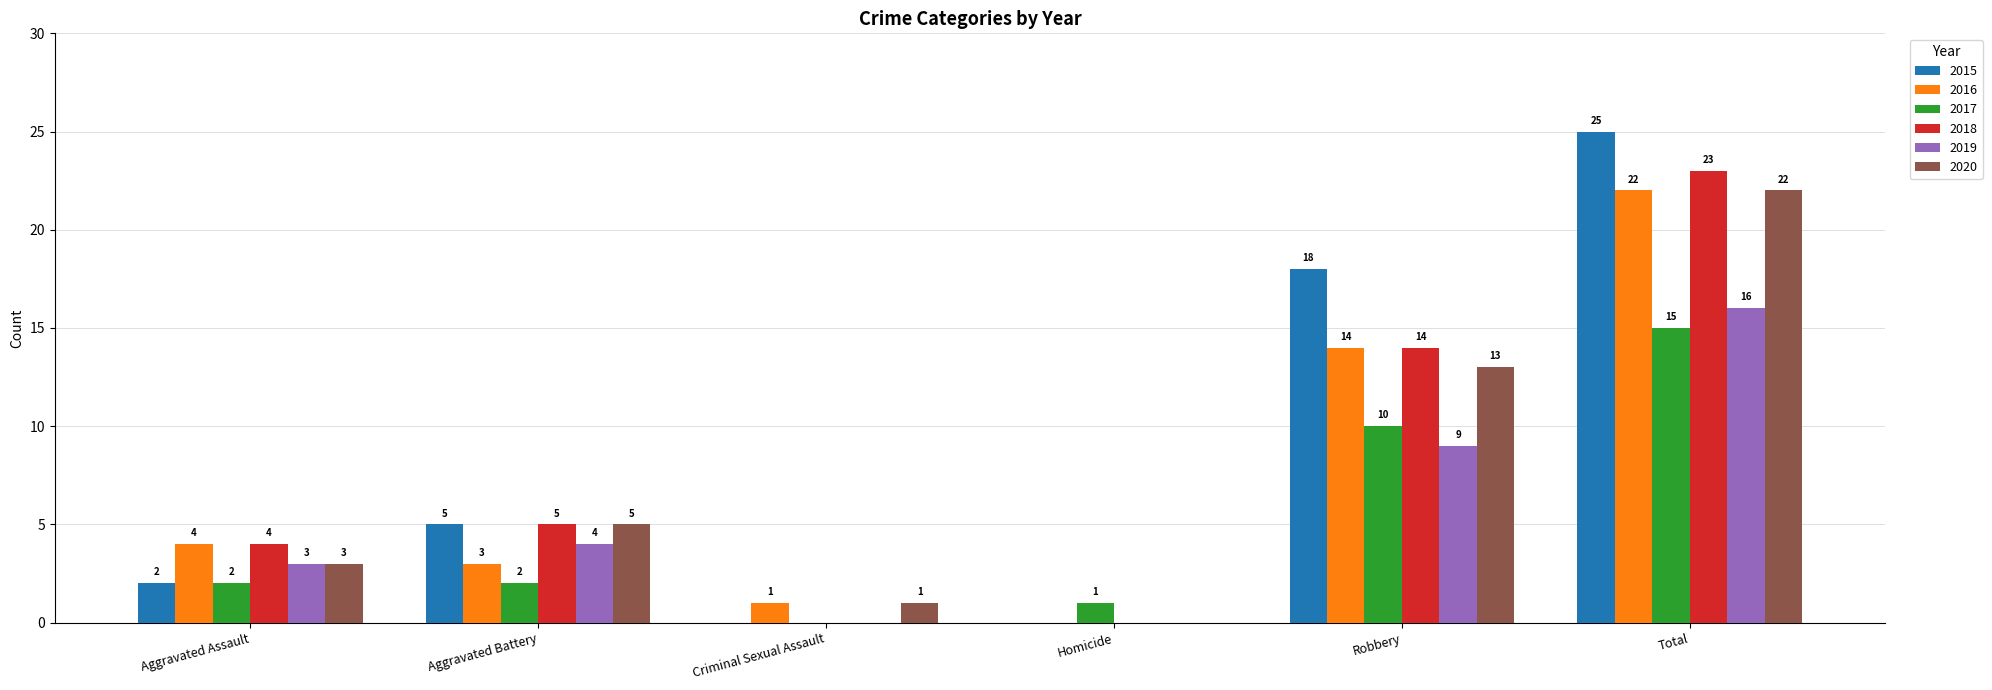

At which label is 2020 closest to 11?

Robbery